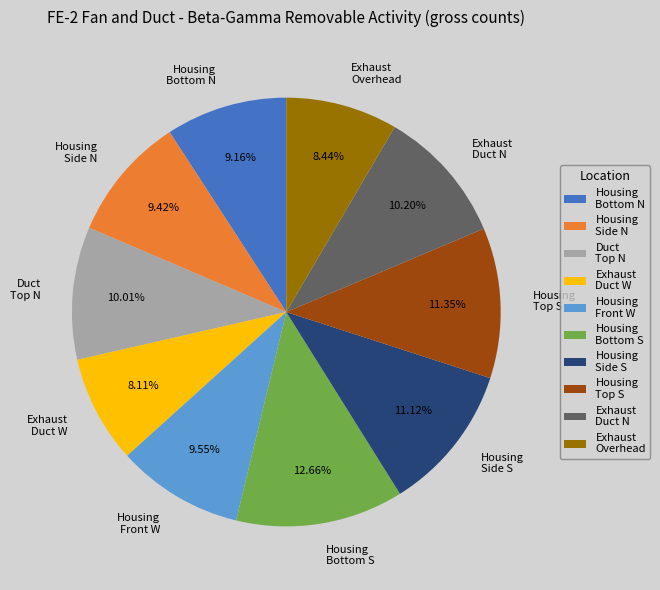

Does any single category account for the majority?

No